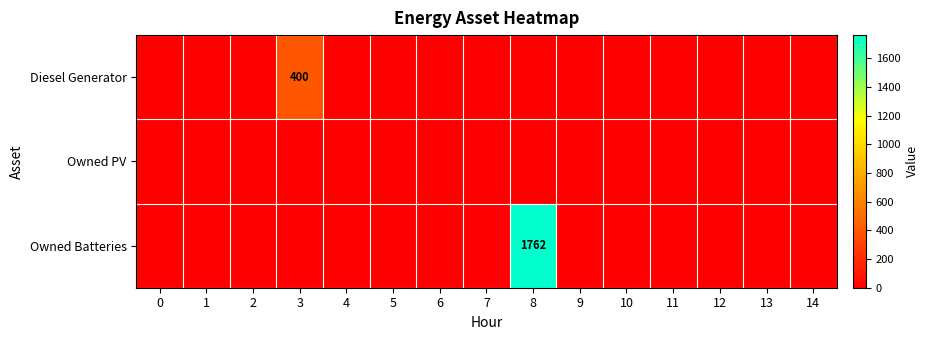

List the series in order of their peak value, lowest first.

Owned PV, Diesel Generator, Owned Batteries